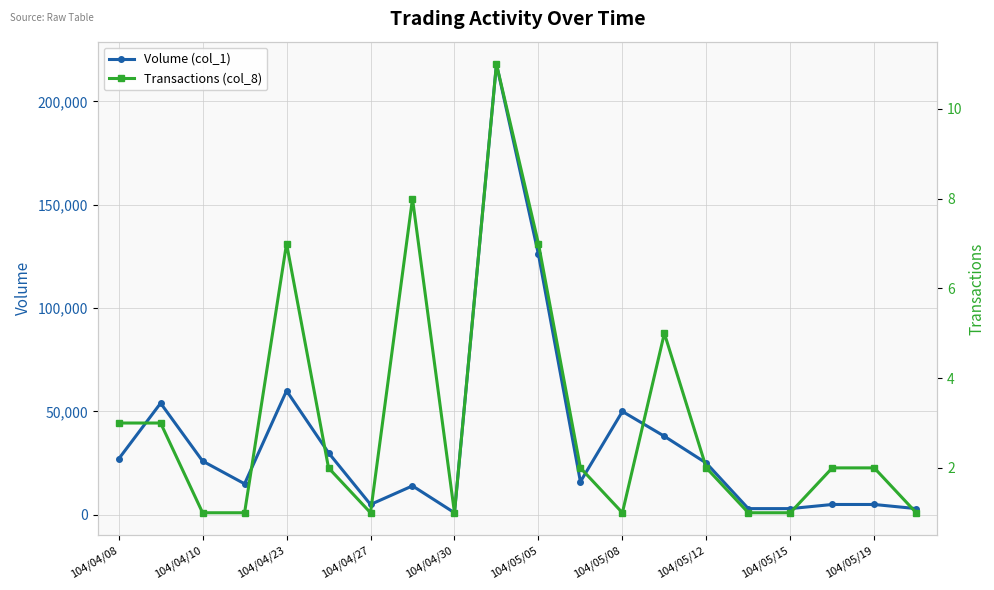

At how many categories does at least one series exceed 67398?

2